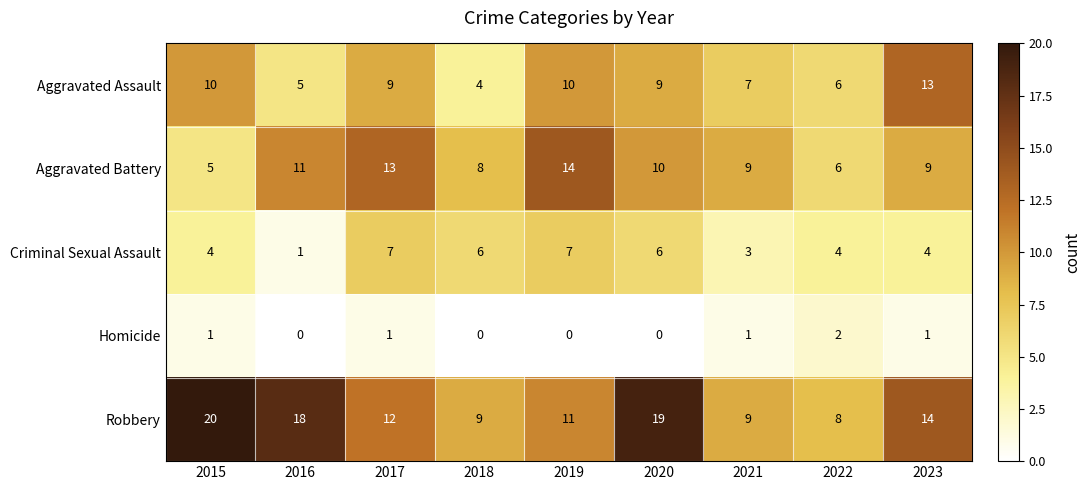

The value of Criminal Sexual Assault at 2021 is 3. True or false?

True